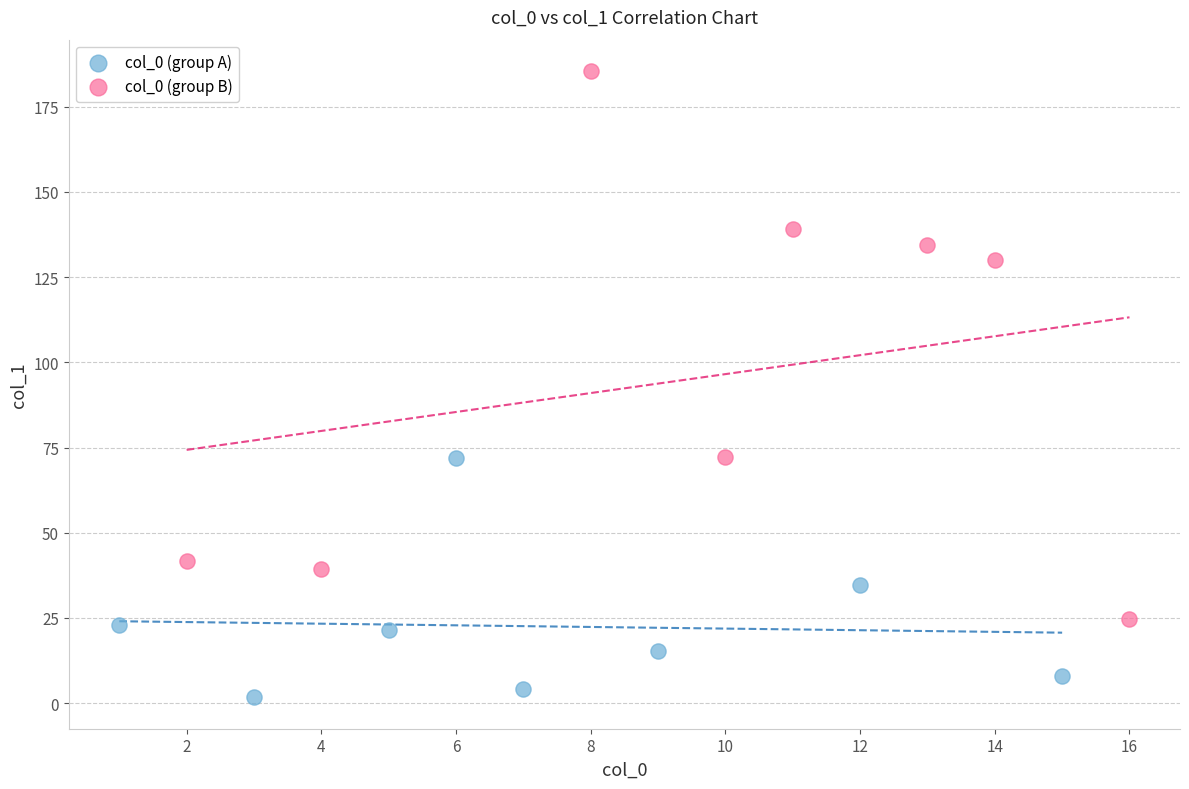

What are all the series names shown in the legend?

col_0 (group A), col_0 (group B)